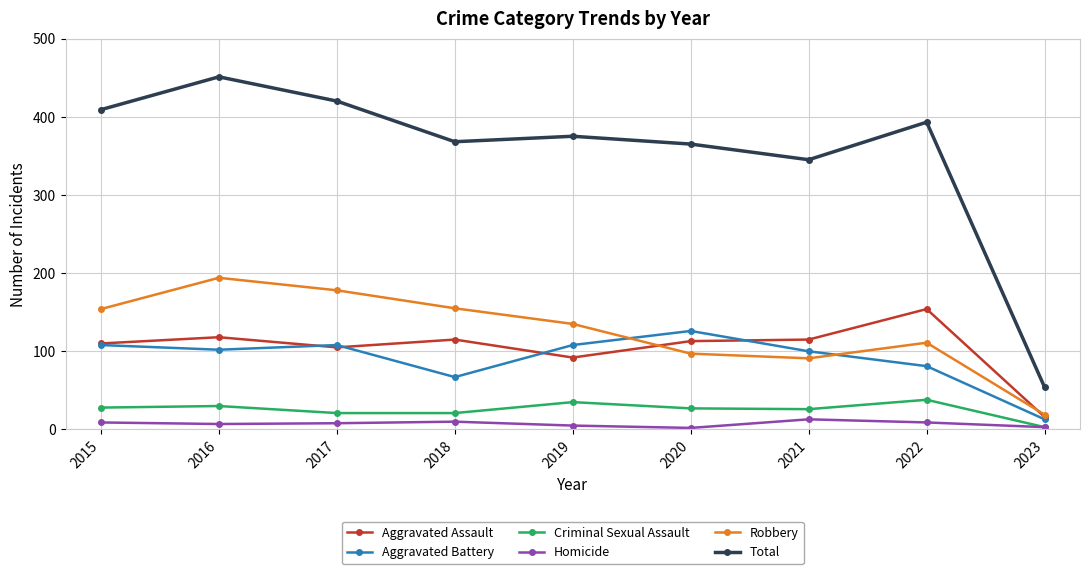

Rank the series by their maximum value, from highest to lowest.

Total, Robbery, Aggravated Assault, Aggravated Battery, Criminal Sexual Assault, Homicide